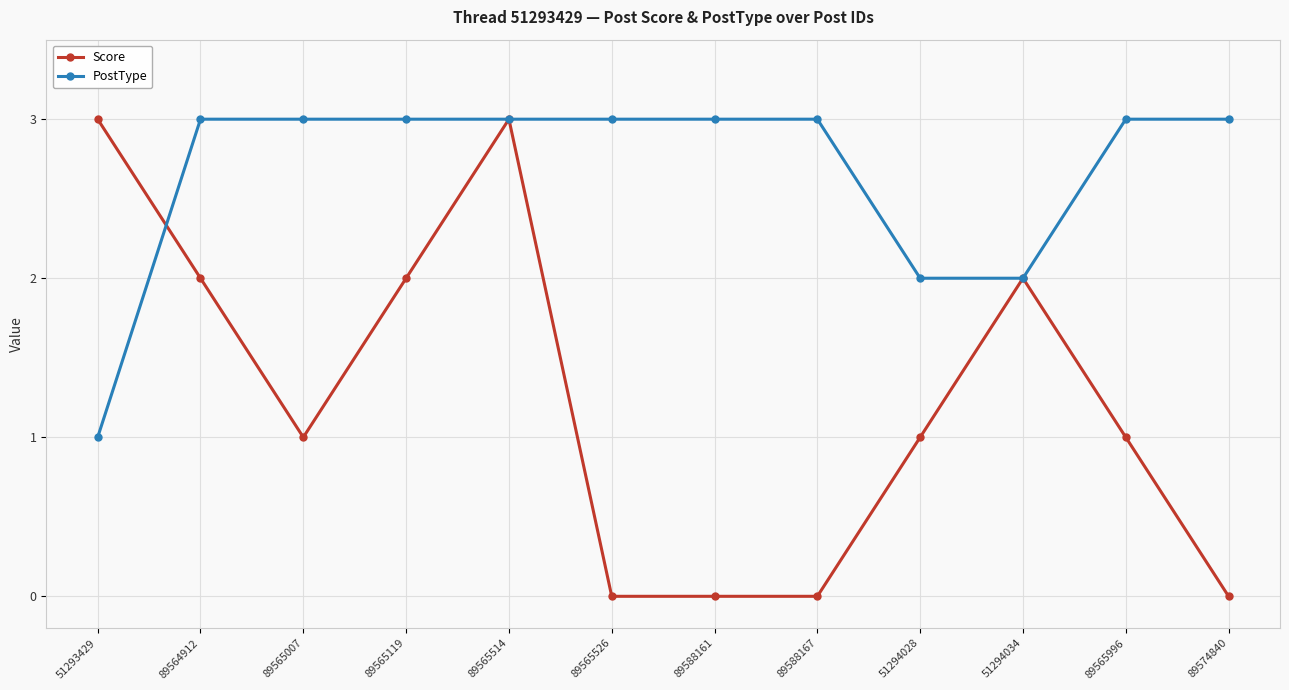

Which series has the largest range (max minus min)?

Score